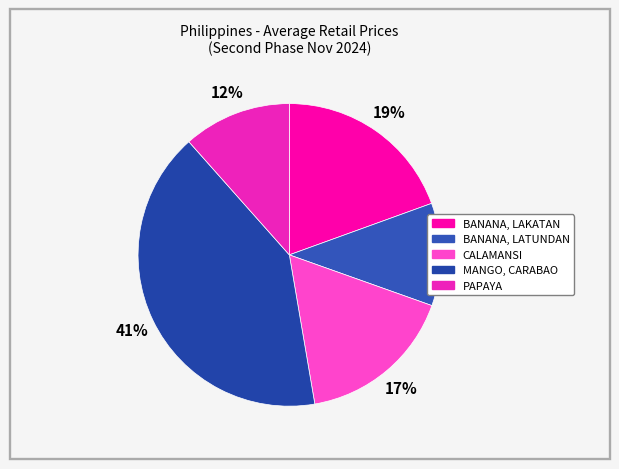

How many segments does this pie chart have?

5